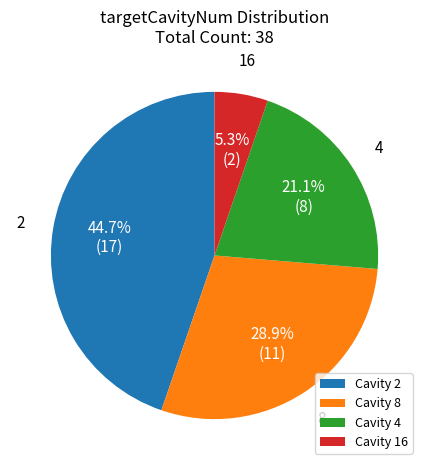

Is there any slice that represents more than half of the pie?

No